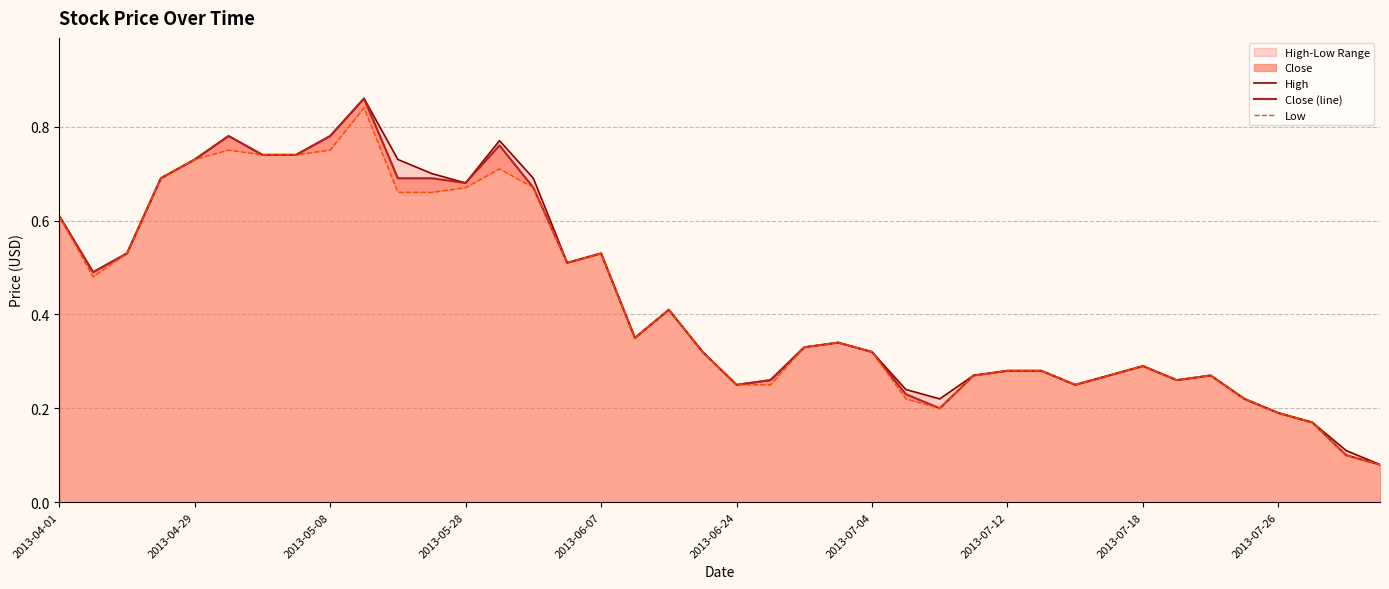

Where is High nearest to the value 0?

39